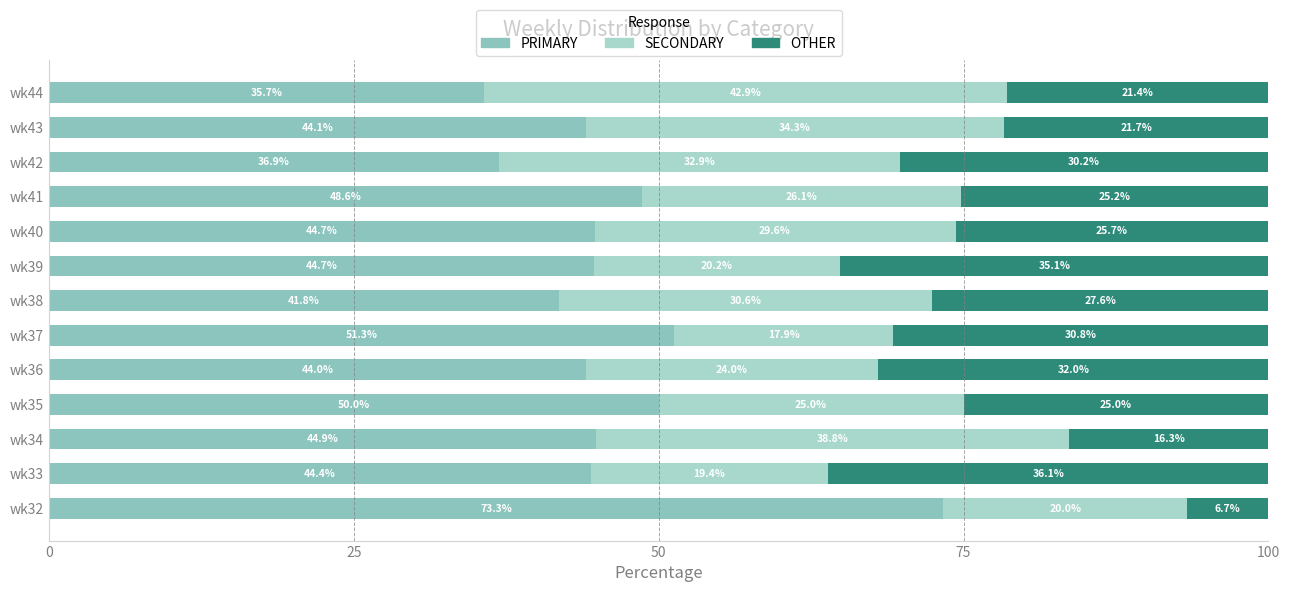

What is the average value of the OTHER series?

25.7